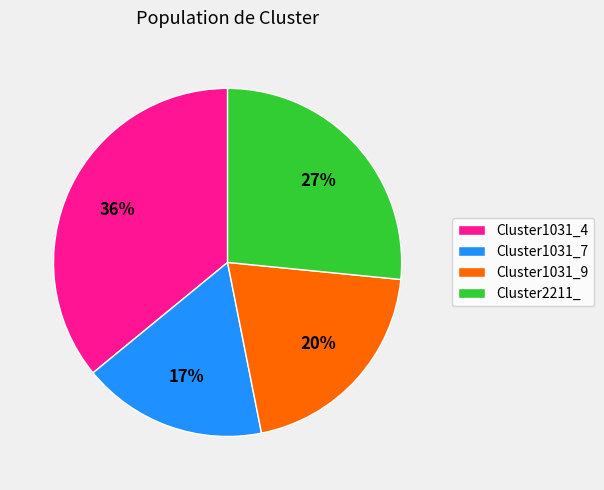

To the nearest percent, what portion does Cluster1031_4 represent?

36%